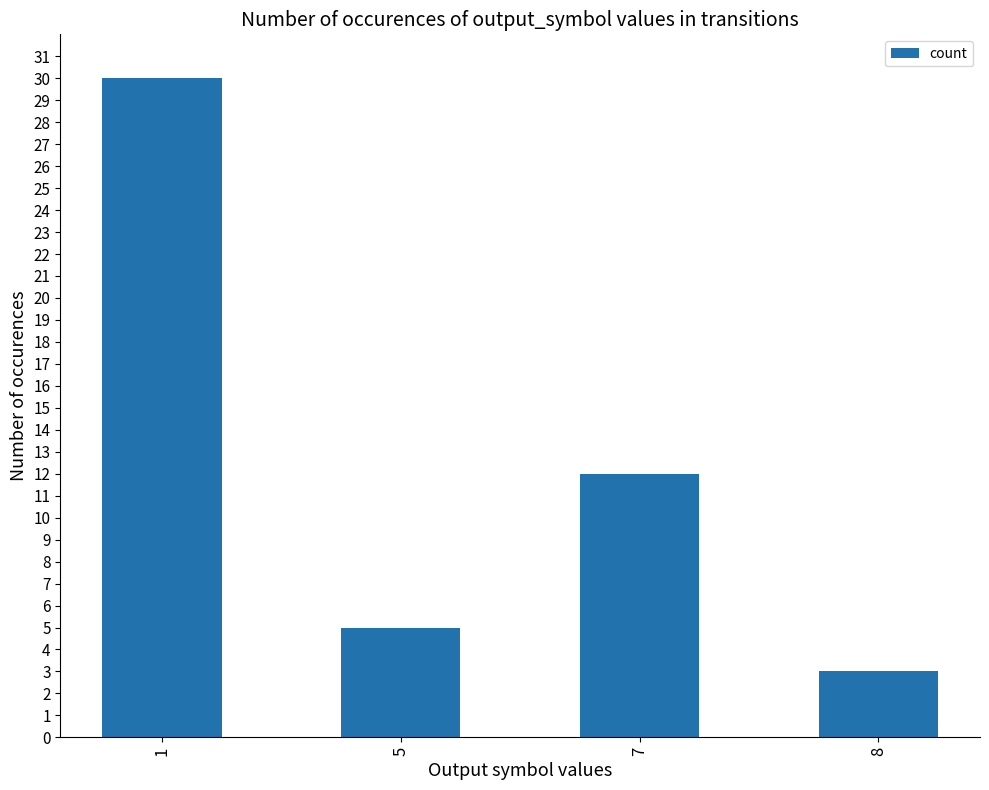

How many bars are there in total?

4